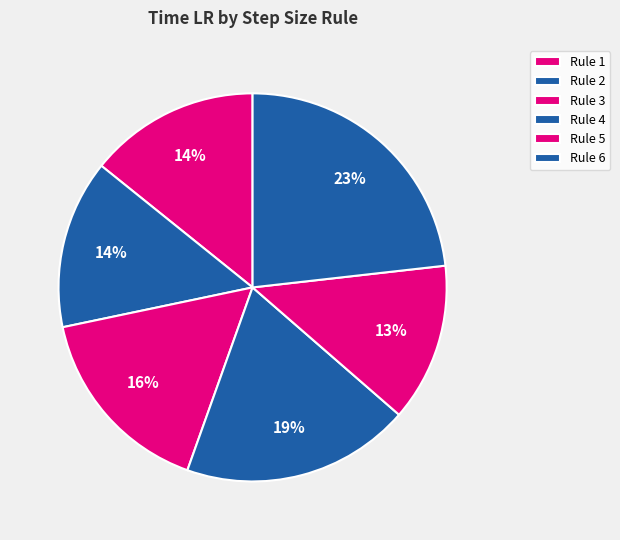

To the nearest percent, what is the difference between the Rule 4 and Rule 5 slice percentages?

6%